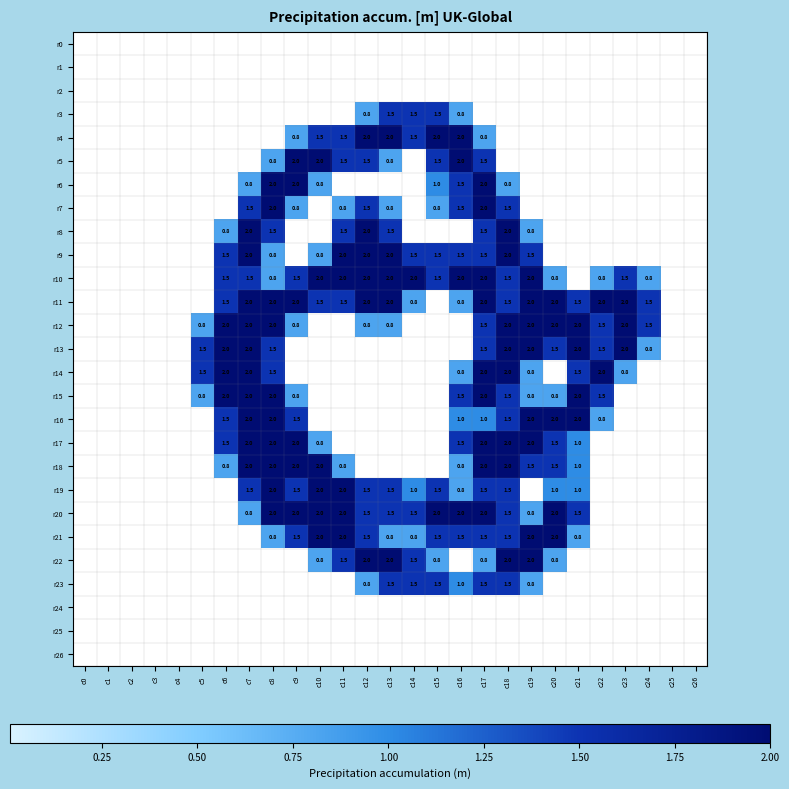

Which series has the largest range (max minus min)?

r4